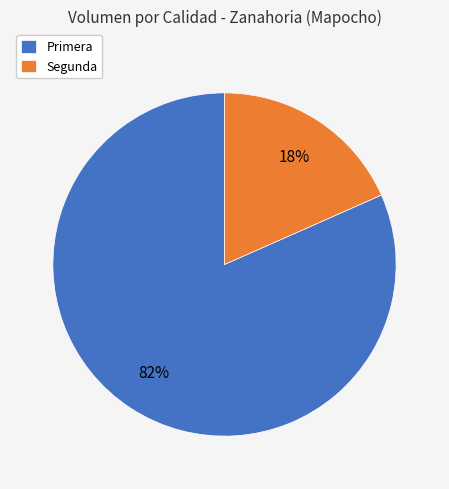

To the nearest percent, what is the average slice percentage?

50%